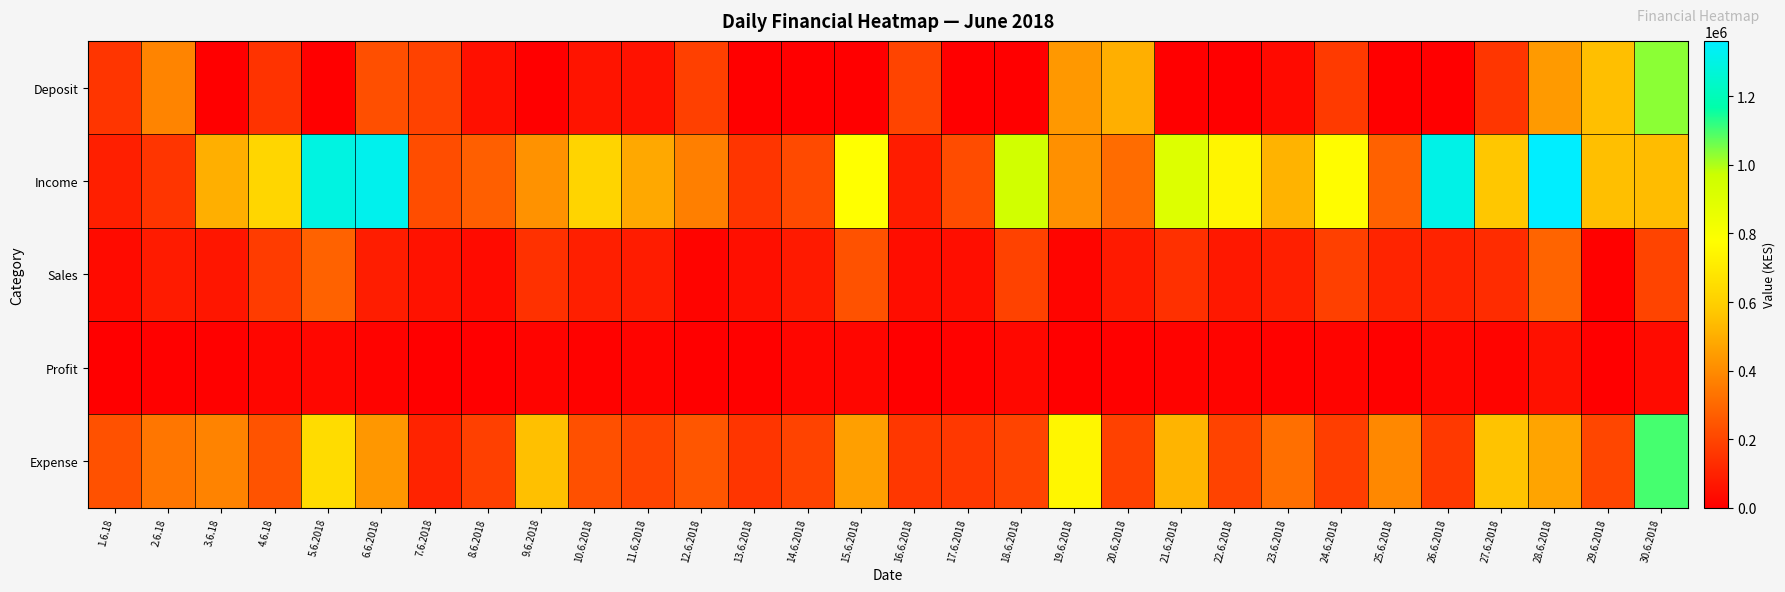

Reading left to right, what are all the values shown in this chart?

Deposit: 1.6.18=153000	2.6.18=379000	3.6.18=0	4.6.18=147000	5.6.2018=0	6.6.2018=228000	7.6.2018=190000	8.6.2018=50000	9.6.2018=0	10.6.2018=60000	11.6.2018=54000	12.6.2018=186000	13.6.2018=0	14.6.2018=0	15.6.2018=0	16.6.2018=199000	17.6.2018=0	18.6.2018=0	19.6.2018=438000	20.6.2018=500000	21.6.2018=0	22.6.2018=0	23.6.2018=30000	24.6.2018=170000	25.6.2018=0	26.6.2018=0	27.6.2018=157000	28.6.2018=442400	29.6.2018=550000	30.6.2018=1032000
Income: 1.6.18=92000	2.6.18=153500	3.6.18=502300	4.6.18=623000	5.6.2018=1293500	6.6.2018=1320200	7.6.2018=223000	8.6.2018=273000	9.6.2018=418500	10.6.2018=615500	11.6.2018=481500	12.6.2018=365000	13.6.2018=153000	14.6.2018=213500	15.6.2018=779000	16.6.2018=84250	17.6.2018=220000	18.6.2018=950000	19.6.2018=413000	20.6.2018=310500	21.6.2018=904500	22.6.2018=742000	23.6.2018=515000	24.6.2018=769500	25.6.2018=280500	26.6.2018=1308000	27.6.2018=570000	28.6.2018=1361500	29.6.2018=548500	30.6.2018=539000
Sales: 1.6.18=32000	2.6.18=78500	3.6.18=64500	4.6.18=173000	5.6.2018=283500	6.6.2018=87200	7.6.2018=53500	8.6.2018=34000	9.6.2018=143500	10.6.2018=90500	11.6.2018=84500	12.6.2018=15500	13.6.2018=45500	14.6.2018=76000	15.6.2018=237000	16.6.2018=38750	17.6.2018=43000	18.6.2018=190500	19.6.2018=18500	20.6.2018=75000	21.6.2018=139000	22.6.2018=69500	23.6.2018=90500	24.6.2018=185000	25.6.2018=105500	26.6.2018=103000	27.6.2018=129500	28.6.2018=288000	29.6.2018=6000	30.6.2018=197000
Profit: 1.6.18=3650	2.6.18=6350	3.6.18=7350	4.6.18=20600	5.6.2018=21450	6.6.2018=13000	7.6.2018=5200	8.6.2018=4150	9.6.2018=13650	10.6.2018=8150	11.6.2018=13400	12.6.2018=2750	13.6.2018=5500	14.6.2018=19200	15.6.2018=21250	16.6.2018=4850	17.6.2018=8800	18.6.2018=24850	19.6.2018=2300	20.6.2018=6350	21.6.2018=12550	22.6.2018=15900	23.6.2018=8550	24.6.2018=15250	25.6.2018=6850	26.6.2018=23500	27.6.2018=13400	28.6.2018=52050	29.6.2018=500	30.6.2018=33700
Expense: 1.6.18=236600	2.6.18=337900	3.6.18=377600	4.6.18=239500	5.6.2018=646700	6.6.2018=435800	7.6.2018=102300	8.6.2018=185800	9.6.2018=551100	10.6.2018=229750	11.6.2018=195300	12.6.2018=247500	13.6.2018=152400	14.6.2018=192000	15.6.2018=456400	16.6.2018=160950	17.6.2018=163600	18.6.2018=196800	19.6.2018=747000	20.6.2018=187750	21.6.2018=516700	22.6.2018=191500	23.6.2018=321300	24.6.2018=180400	25.6.2018=388500	26.6.2018=167200	27.6.2018=560300	28.6.2018=471950	29.6.2018=204700	30.6.2018=1099000